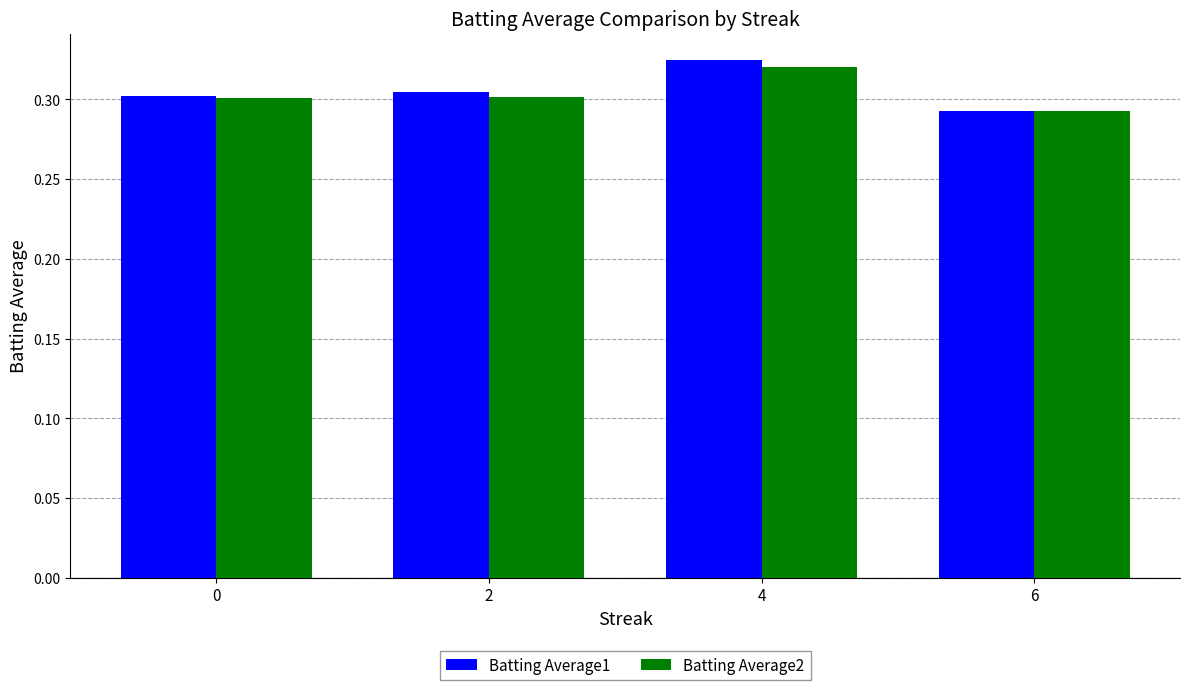

The value of Batting Average1 at 0 is 0.3. True or false?

True